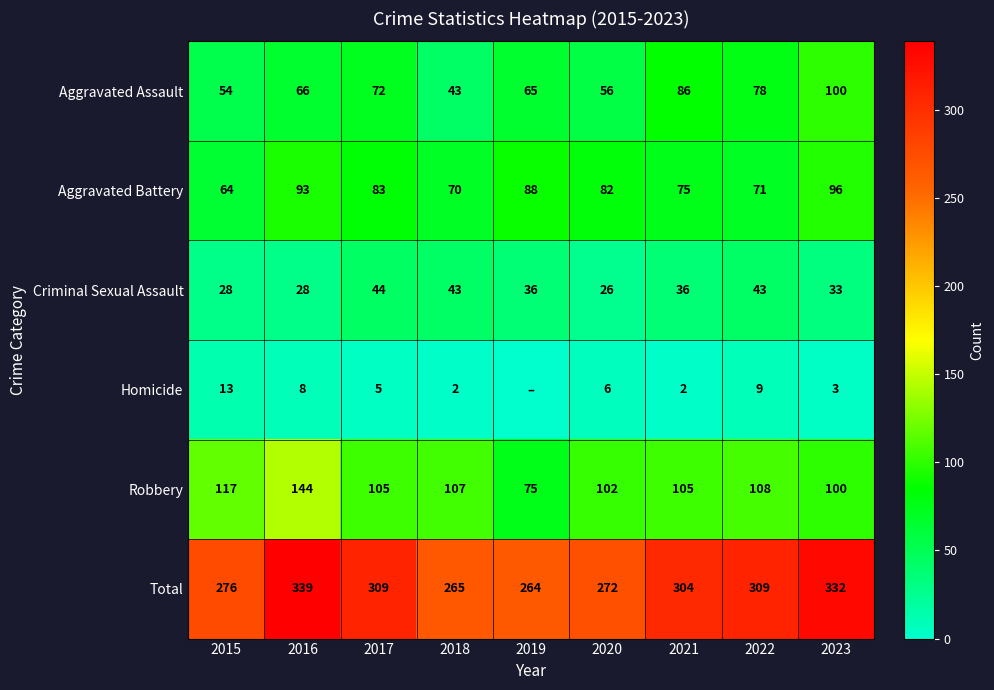

What is the difference between the highest and lowest values at 2018?

263